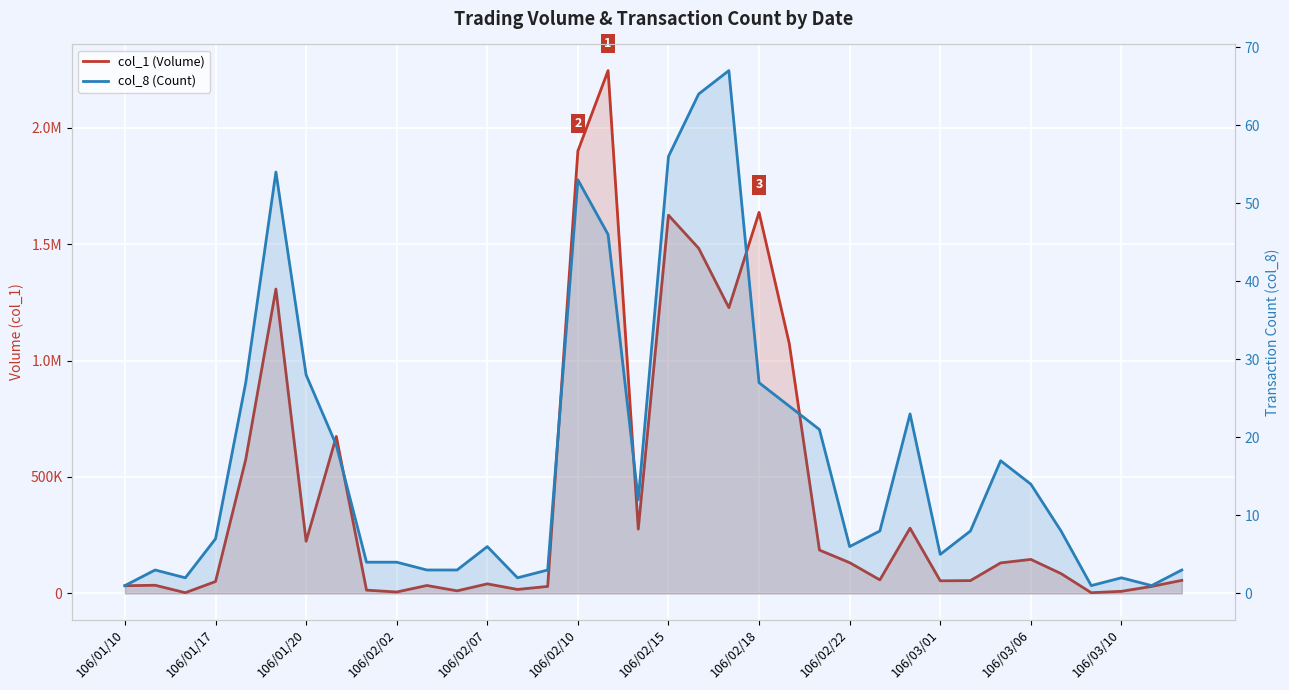

List the series in order of their peak value, lowest first.

col_8 (Count), col_1 (Volume)